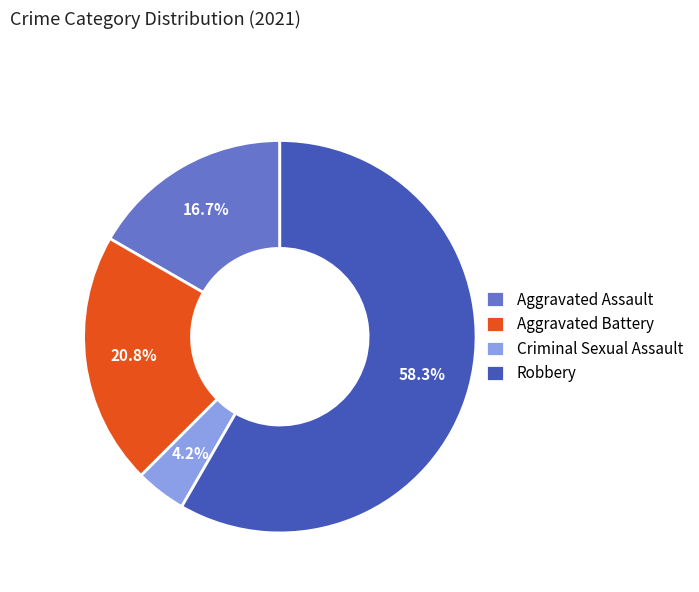

Which category has the smallest portion of the pie?

Criminal Sexual Assault